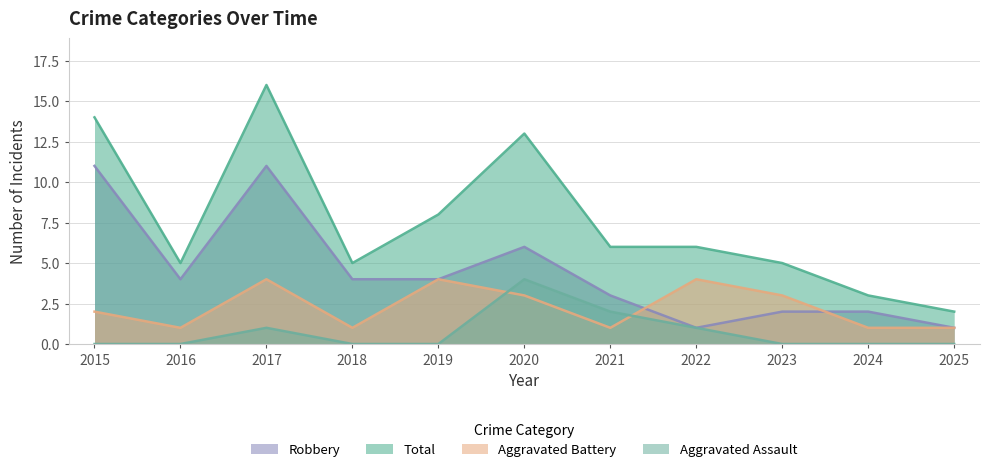

True or false: Aggravated Assault has more than 2 points higher than both neighbors.

False